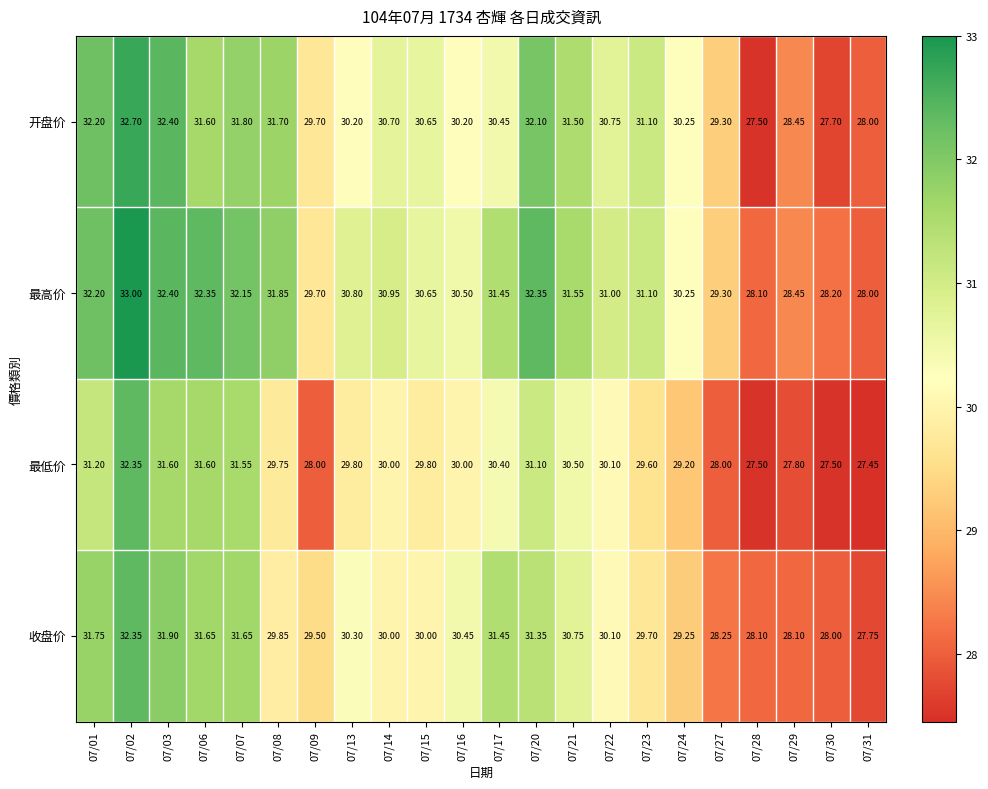

Rank the series by their average value, from lowest to highest.

最低价, 收盘价, 开盘价, 最高价